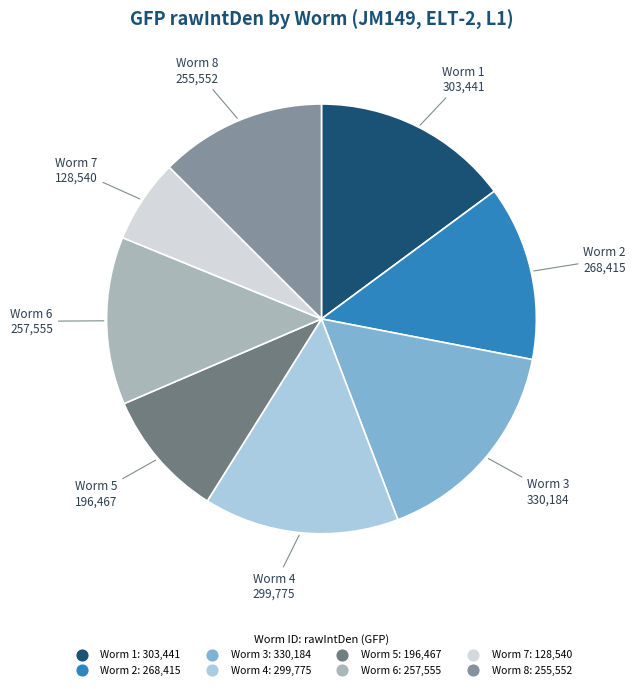

Which slice is the largest?

Worm 3